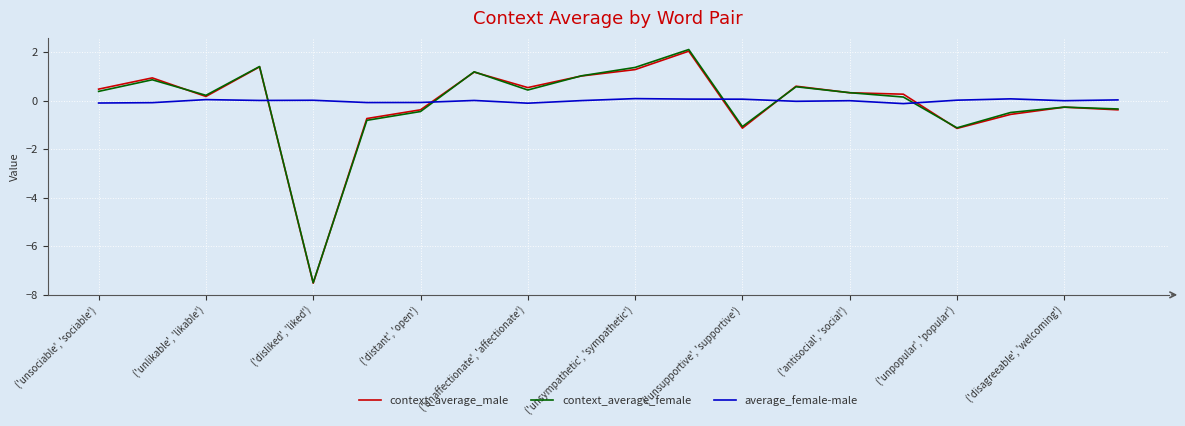

Which series has the widest spread of values?

context_average_female